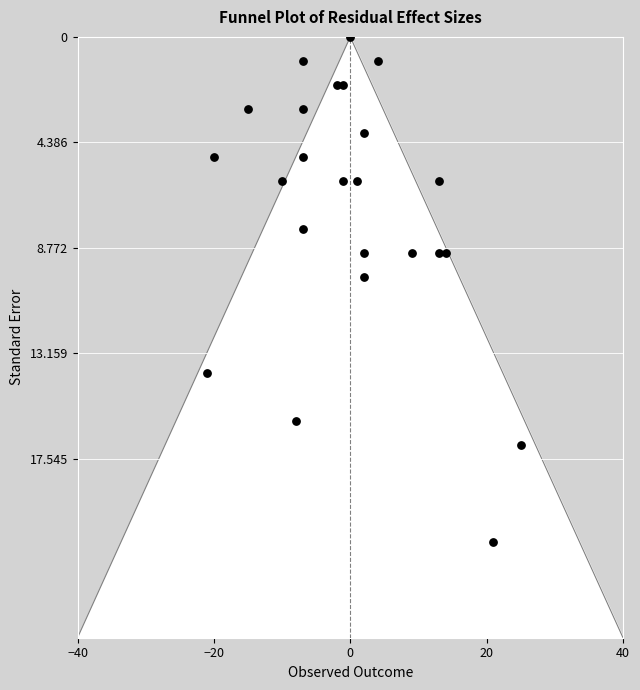

What is the range of X values (max minus min)?

46